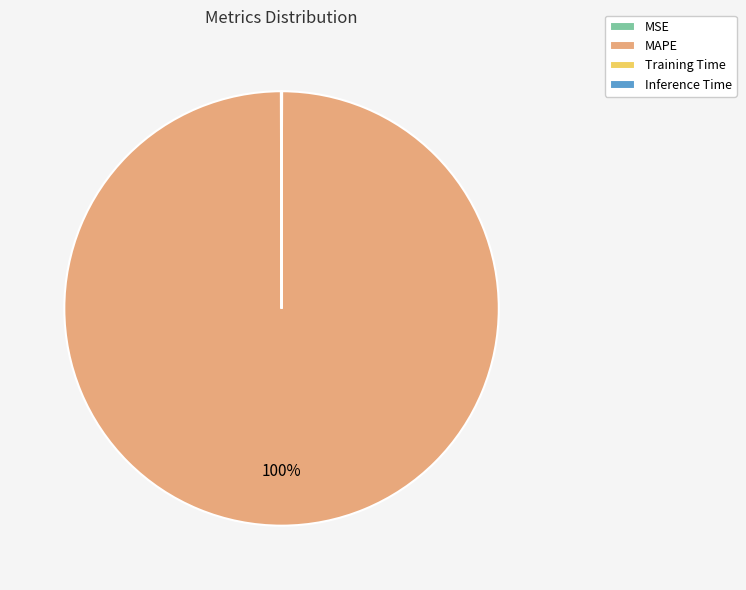

Which slice is the largest?

MAPE